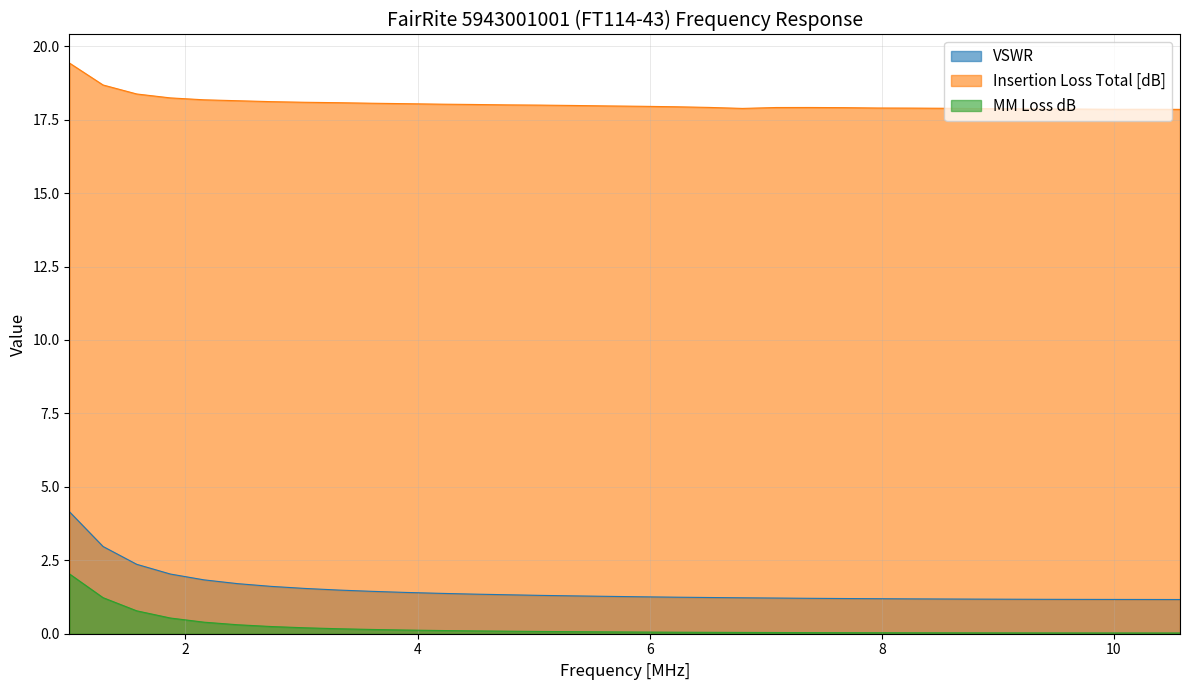

Which series has the largest range (max minus min)?

VSWR